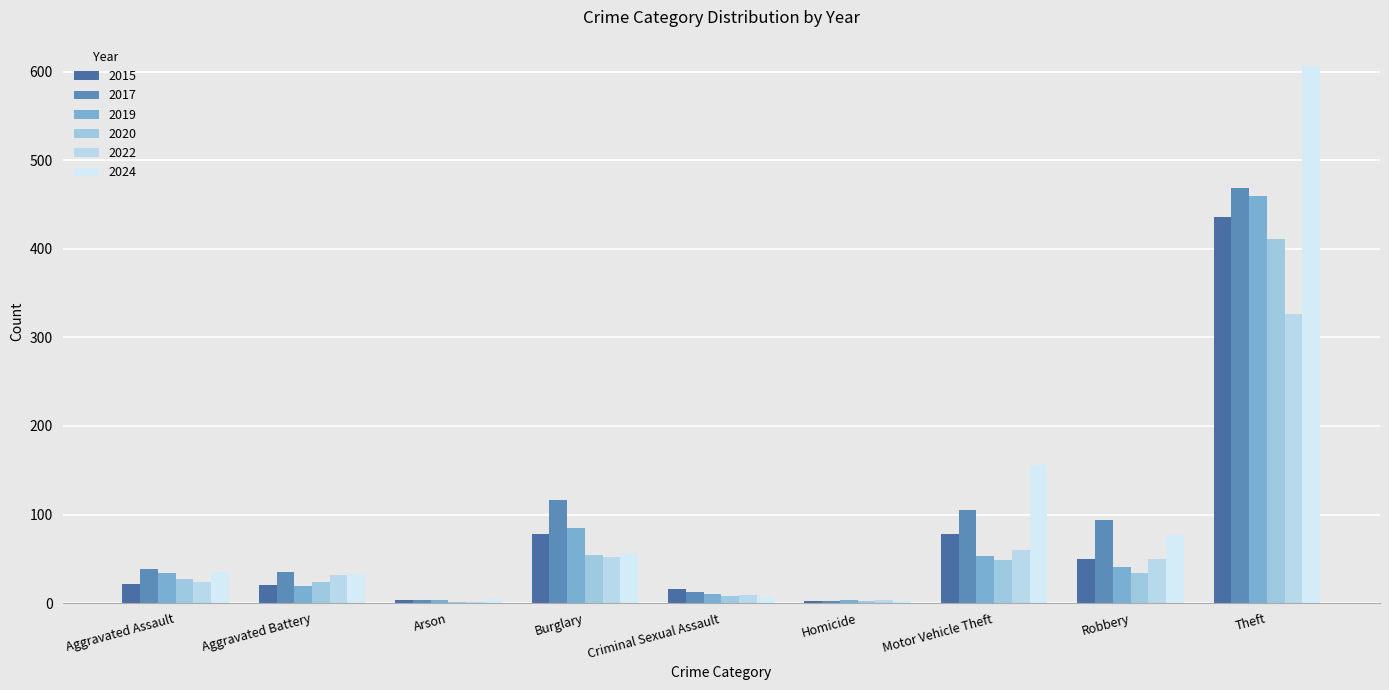

What is the sum of all 2019 values?

709